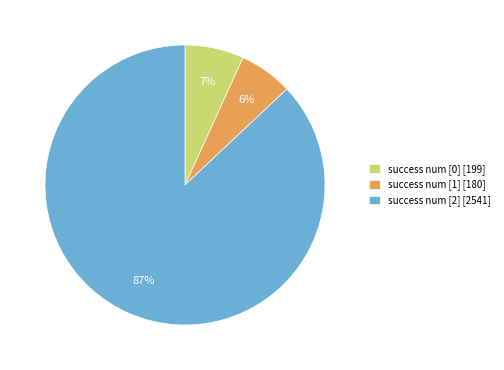

Between success num [0] [199] and success num [2] [2541], which is larger?

success num [2] [2541]